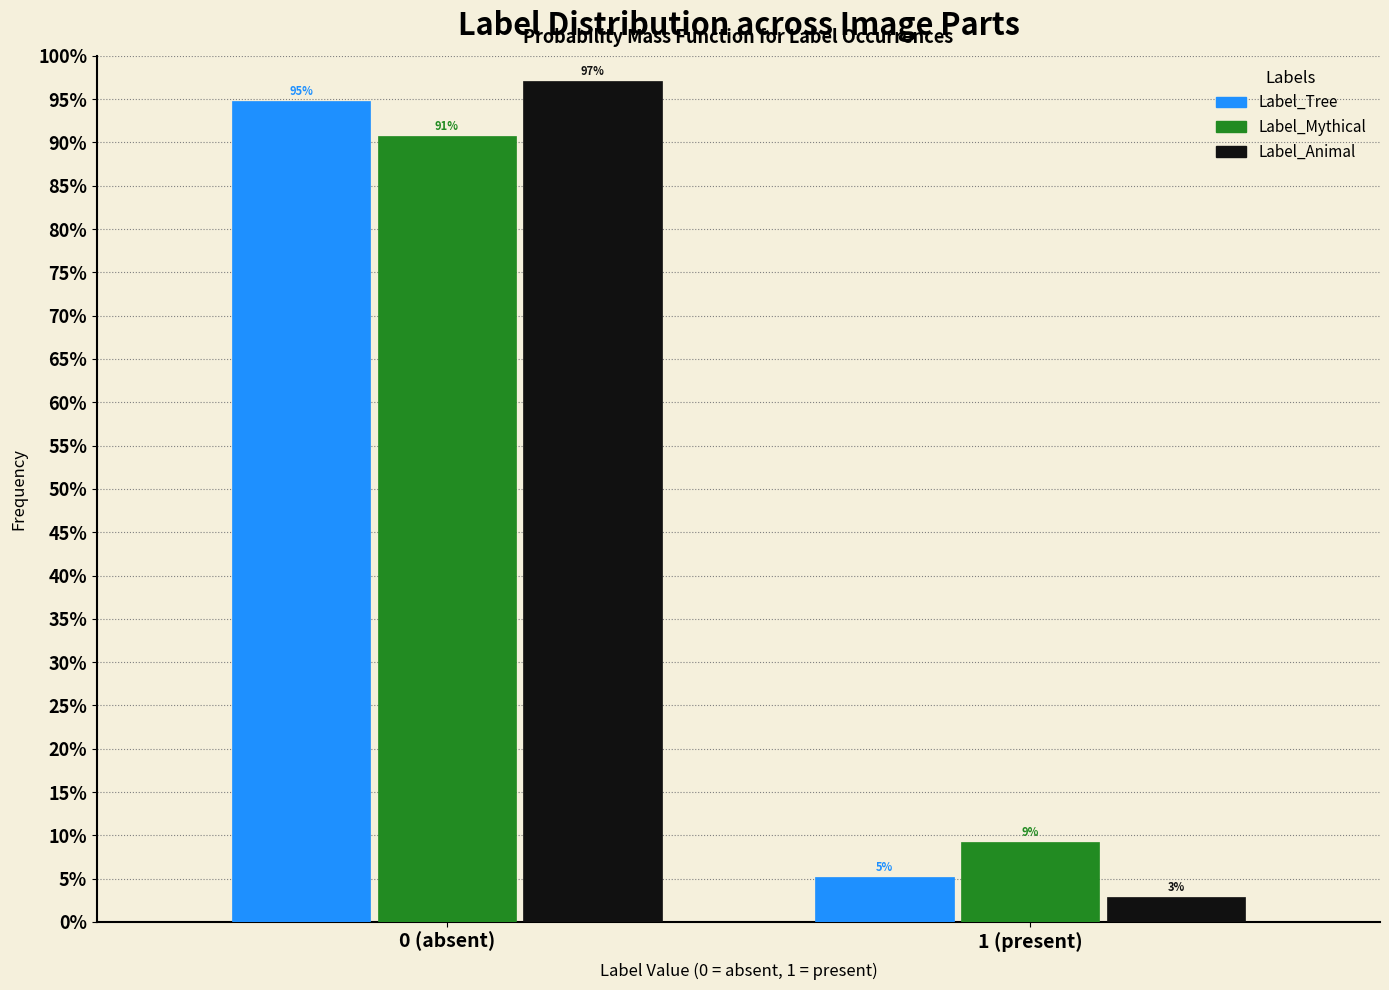

What are all the series names shown in the legend?

Label_Tree, Label_Mythical, Label_Animal